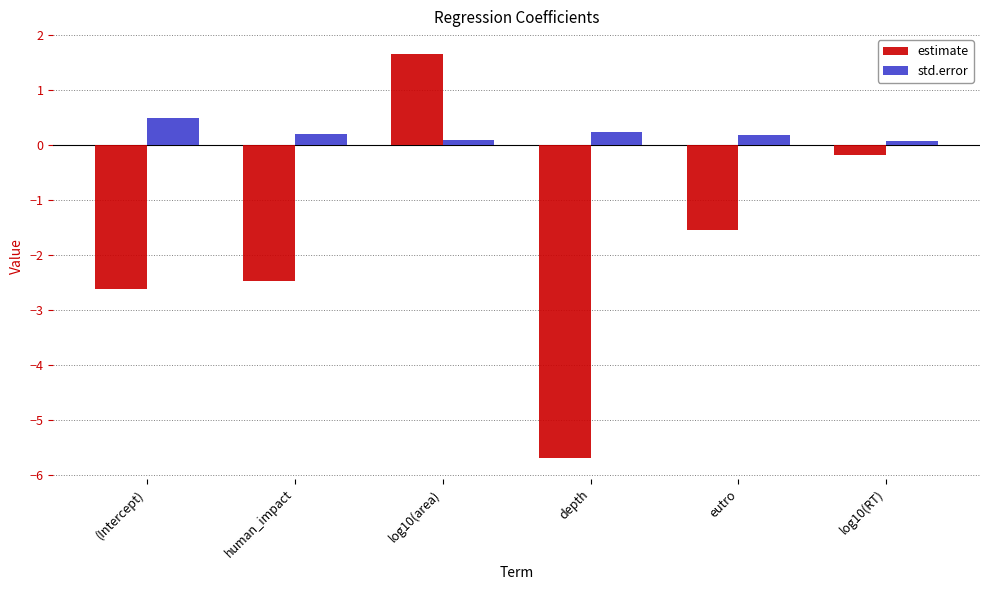

At which label does estimate reach its minimum?

depth